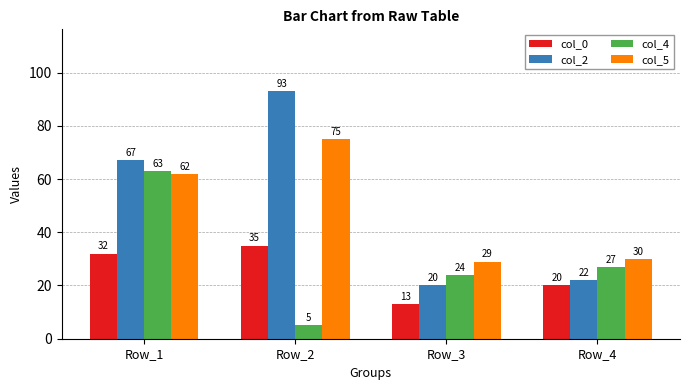

The value of col_4 at Row_1 is 63. True or false?

True